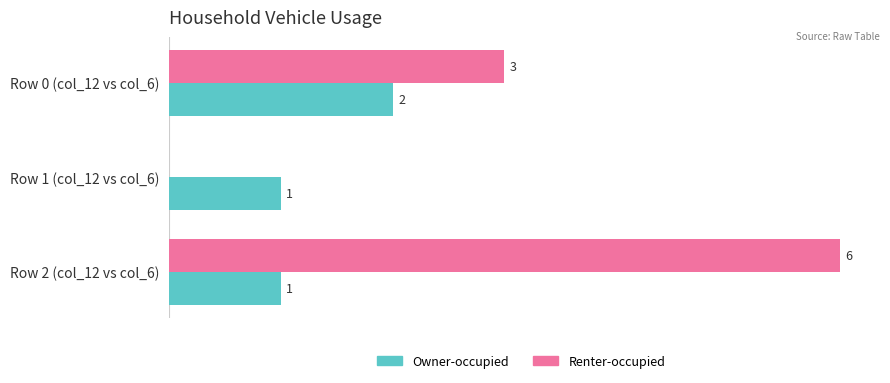

Which category has the highest value across all series?

Row 2 (col_12 vs col_6)